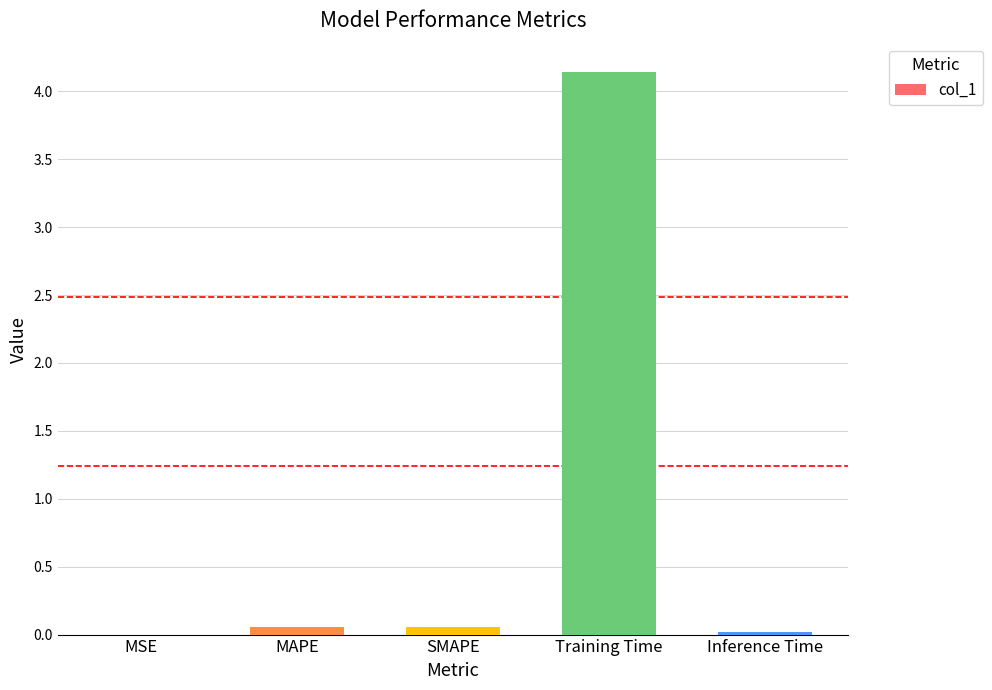

The chart shows a value of 0.0 at Inference Time. True or false?

True